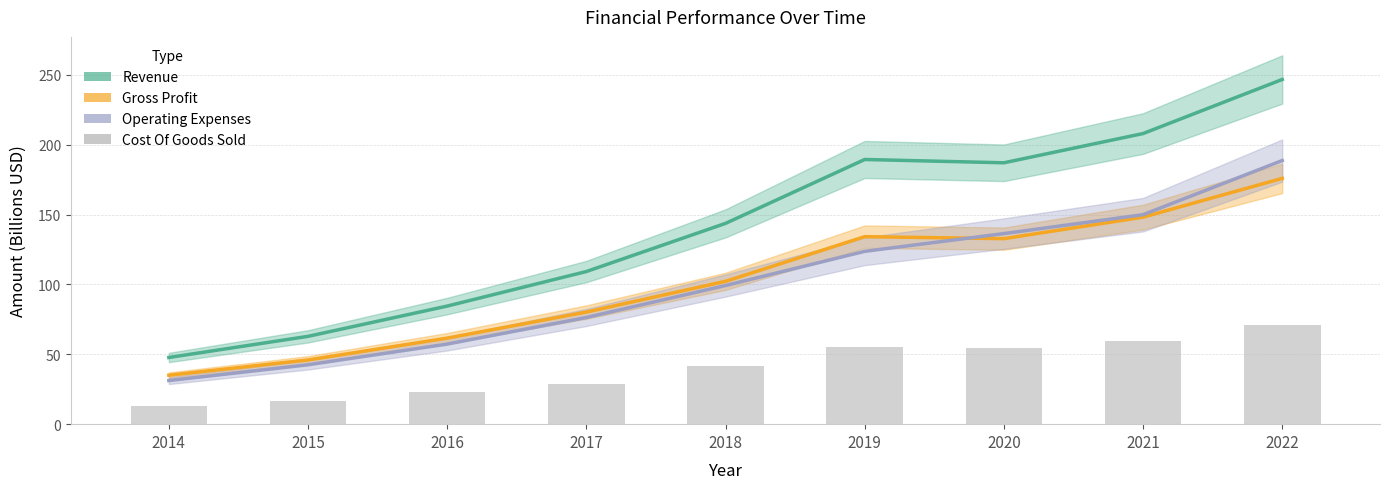

Between 2021 and 2014, which is larger?

2021